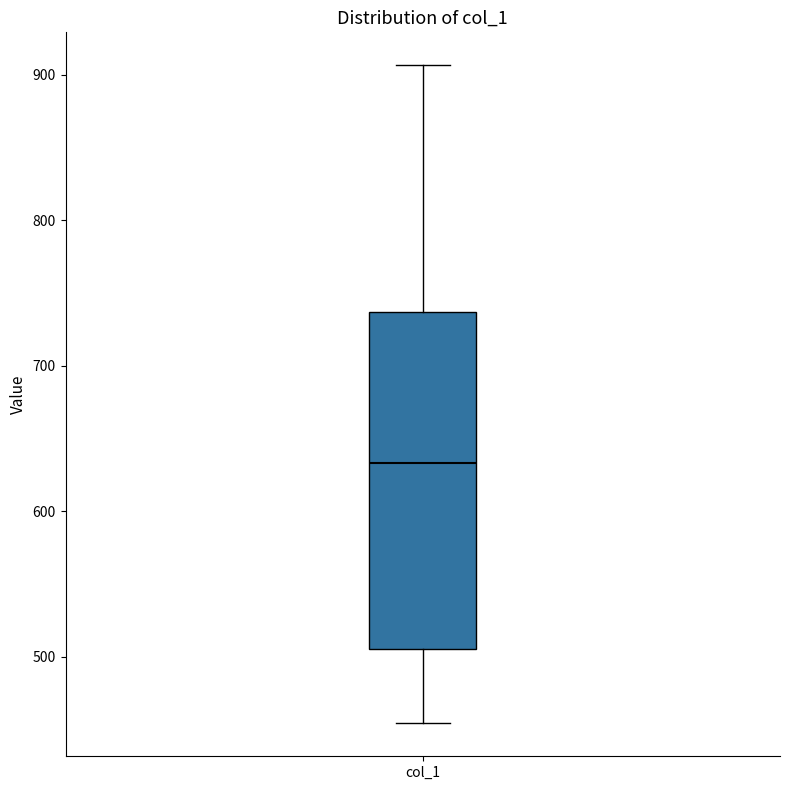

Read this box plot against the y-axis: the position of the median line, the range covered by the box, and the ends of both whiskers. The values are not printed on the chart, so give them approximately, as read against the axis.

median 630, box 510 to 740, whiskers 450 to 910